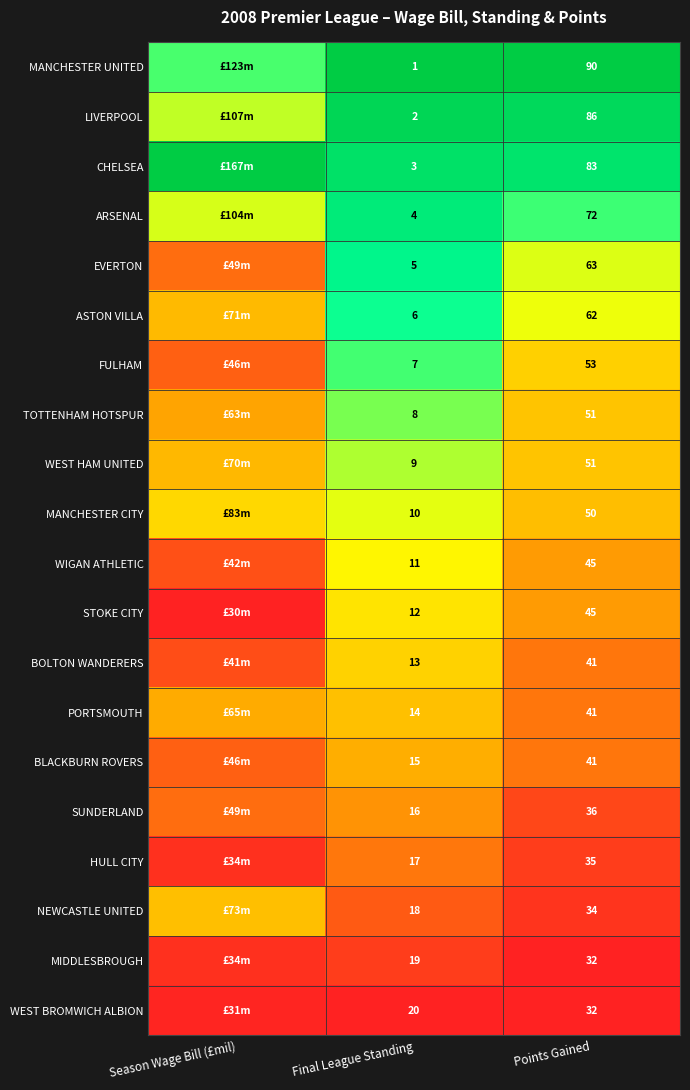

Is the value of WEST BROMWICH ALBION at Points Gained greater than the value of FULHAM at Final League Standing?

Yes